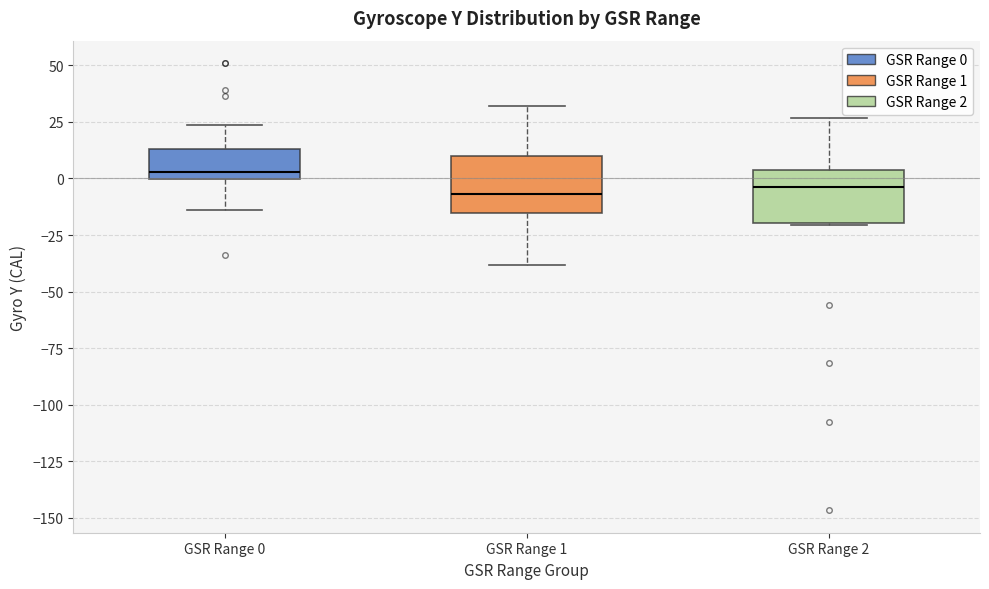

Which box's median line is the highest?

GSR Range 0